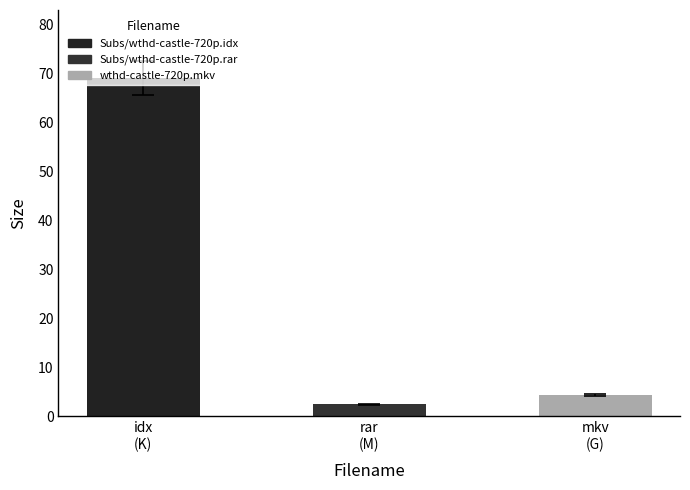

Rank the categories by value from highest to lowest.

Subs/wthd-castle-720p.idx, wthd-castle-720p.mkv, Subs/wthd-castle-720p.rar